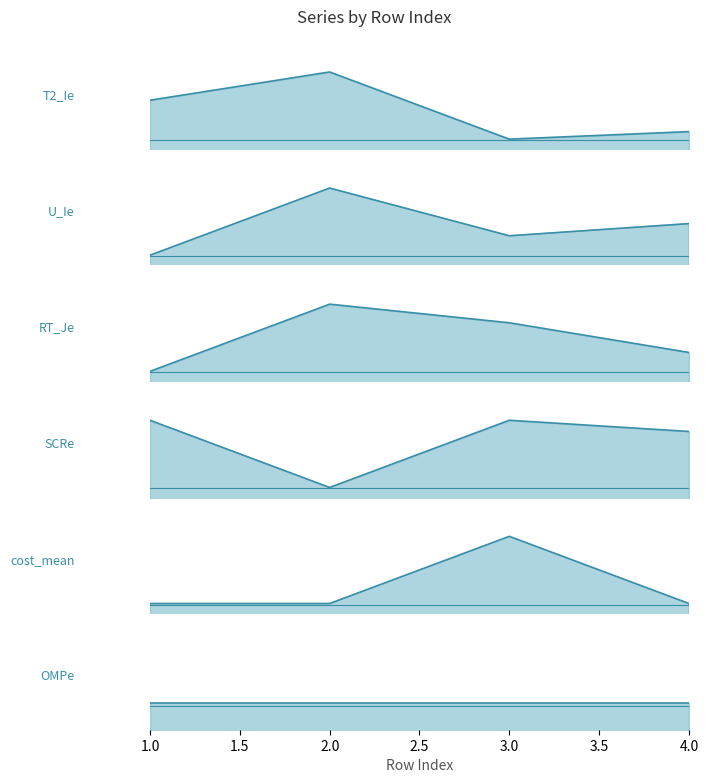

True or false: T2_Ie and SCRe cross at least once.

False